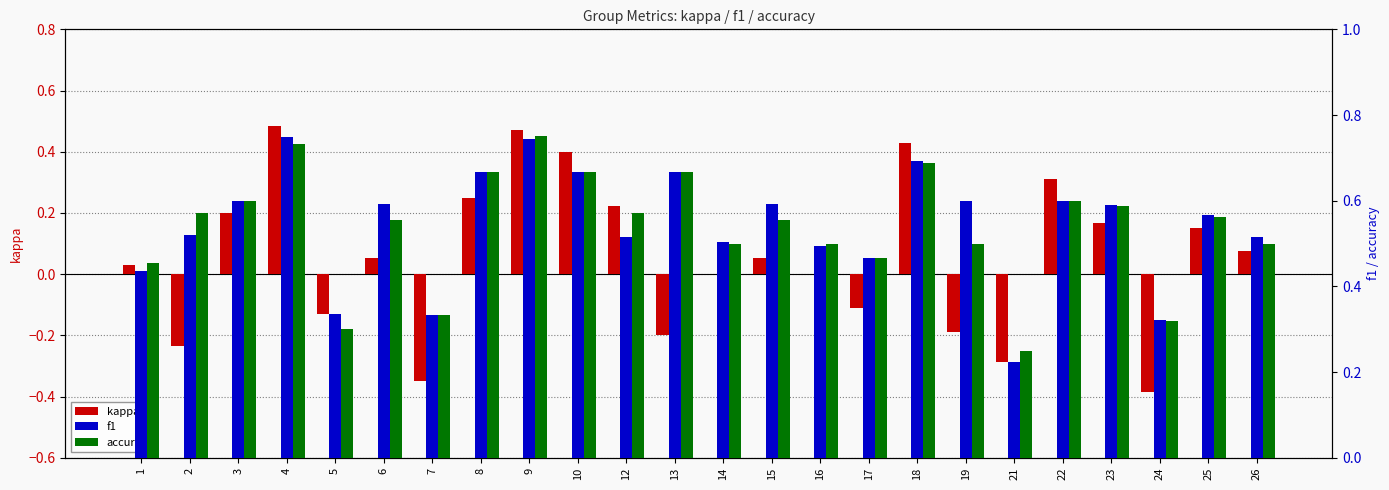

What is the maximum value for accuracy?

0.8